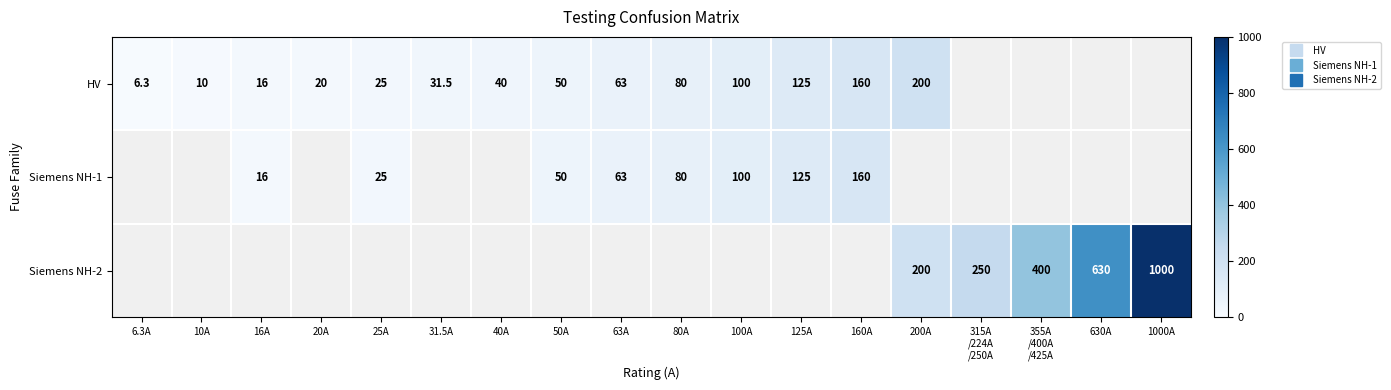

At how many categories does at least one series exceed 908?

1